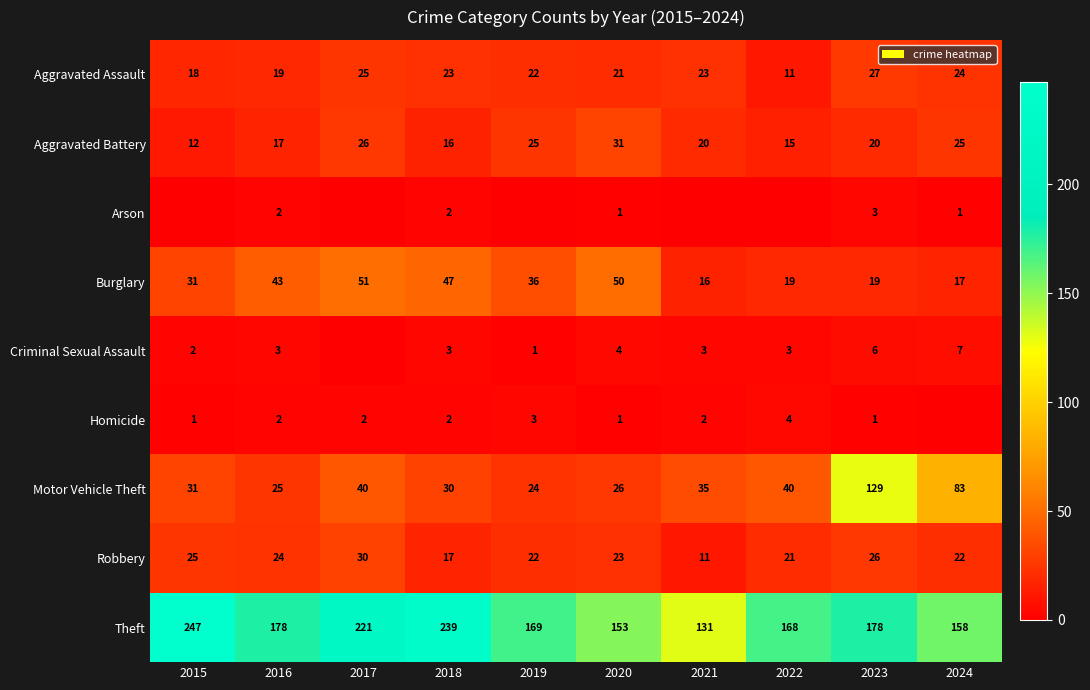

Which has a higher value, 2018 or 2023?

2023